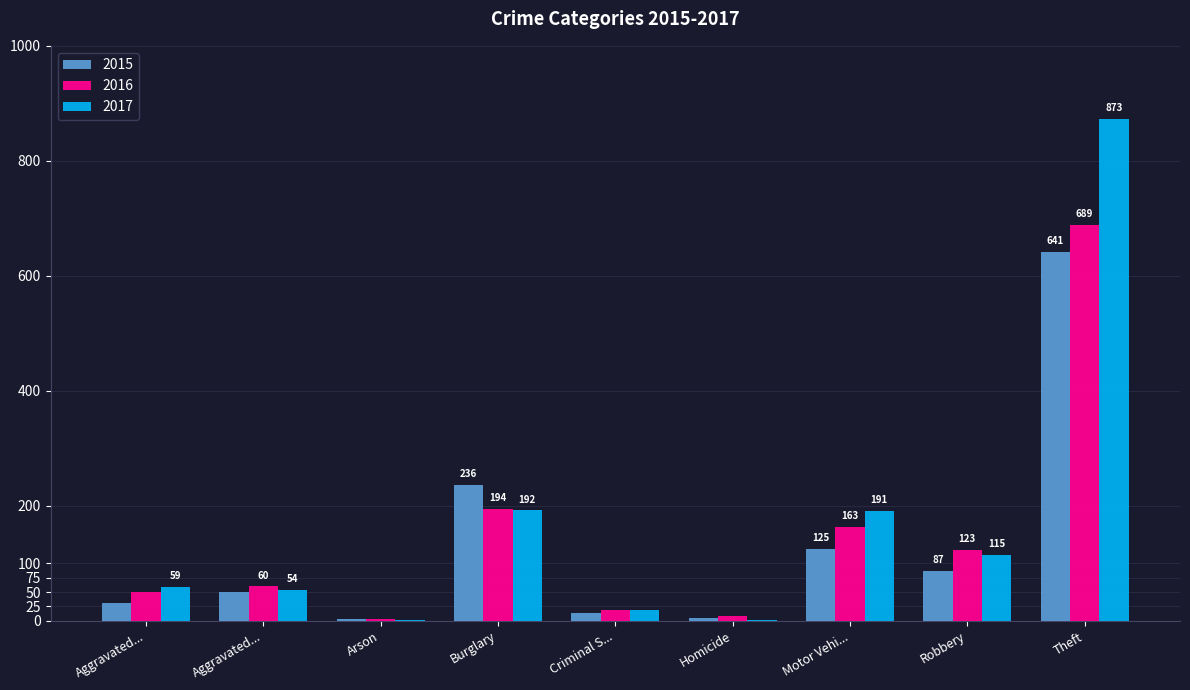

How many categories are shown in the chart?

9